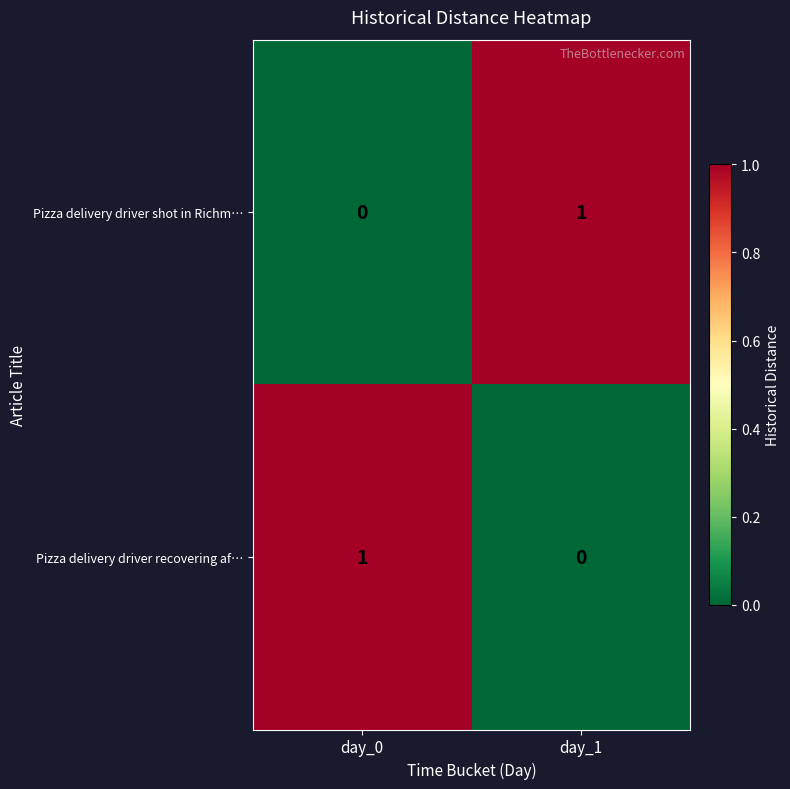

At how many categories does at least one series exceed 0?

2